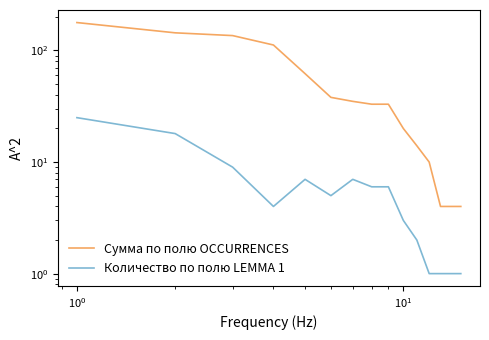

Does the chart have visible grid lines?

No